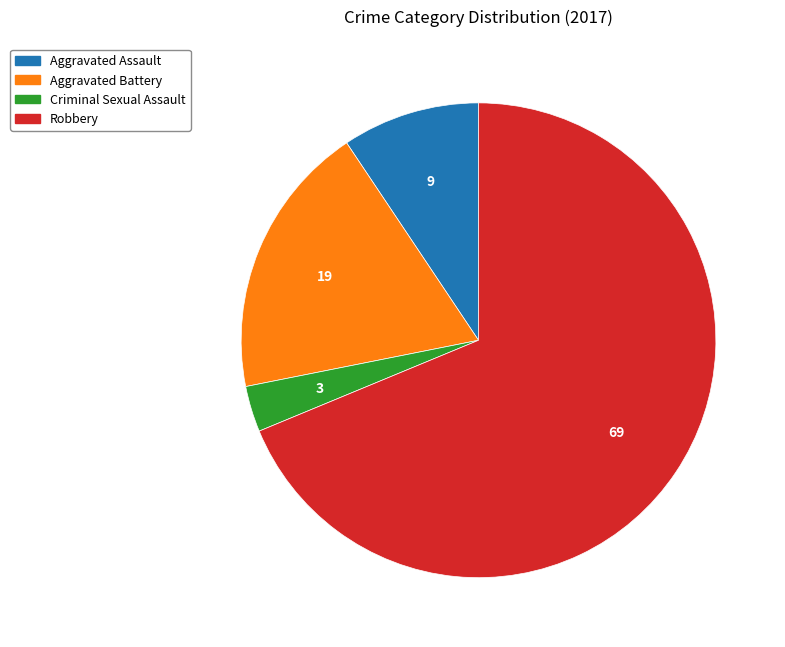

Which category has the smallest portion of the pie?

Criminal Sexual Assault